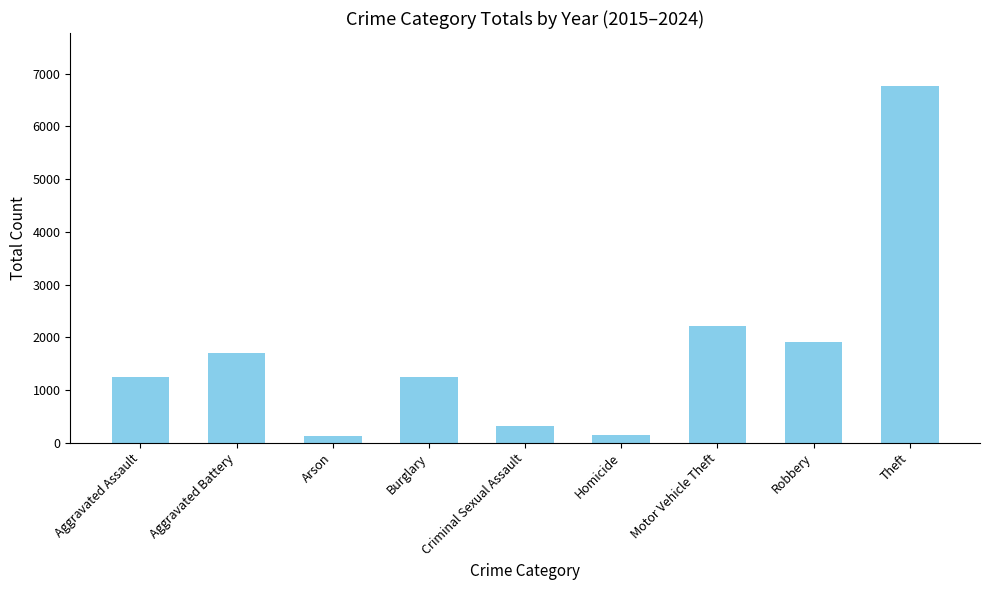

Is it true that the value at Robbery is 2842?

False